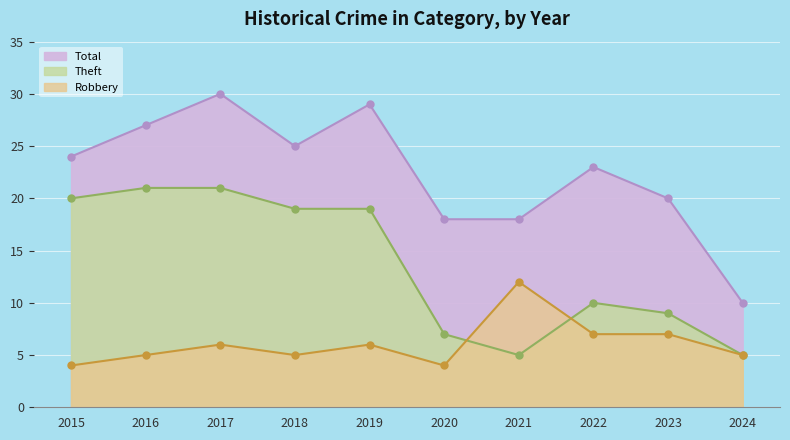

True or false: Total and Robbery cross at least once.

False